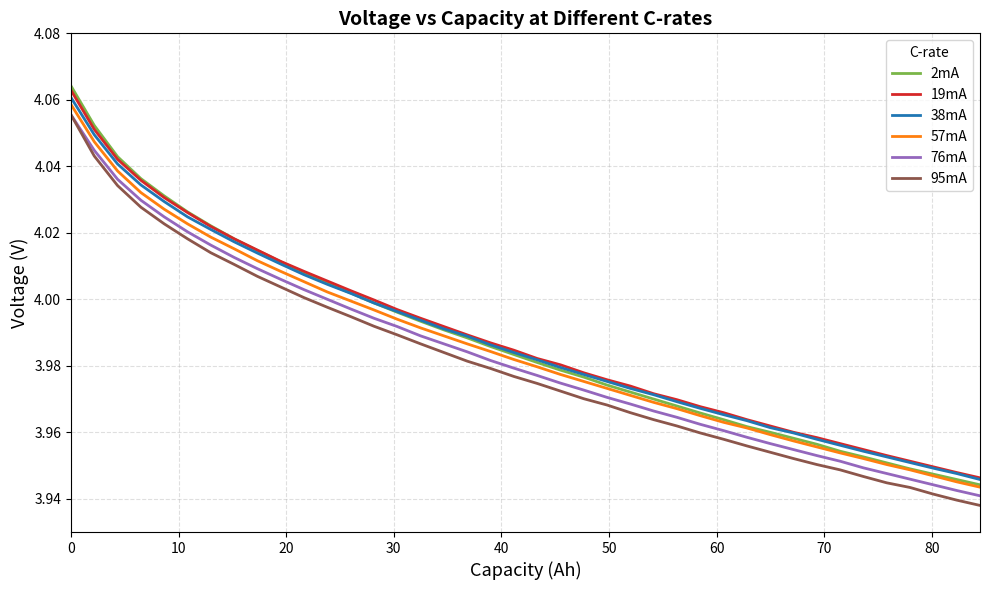

True or false: 19mA and 76mA intersect in this chart.

False